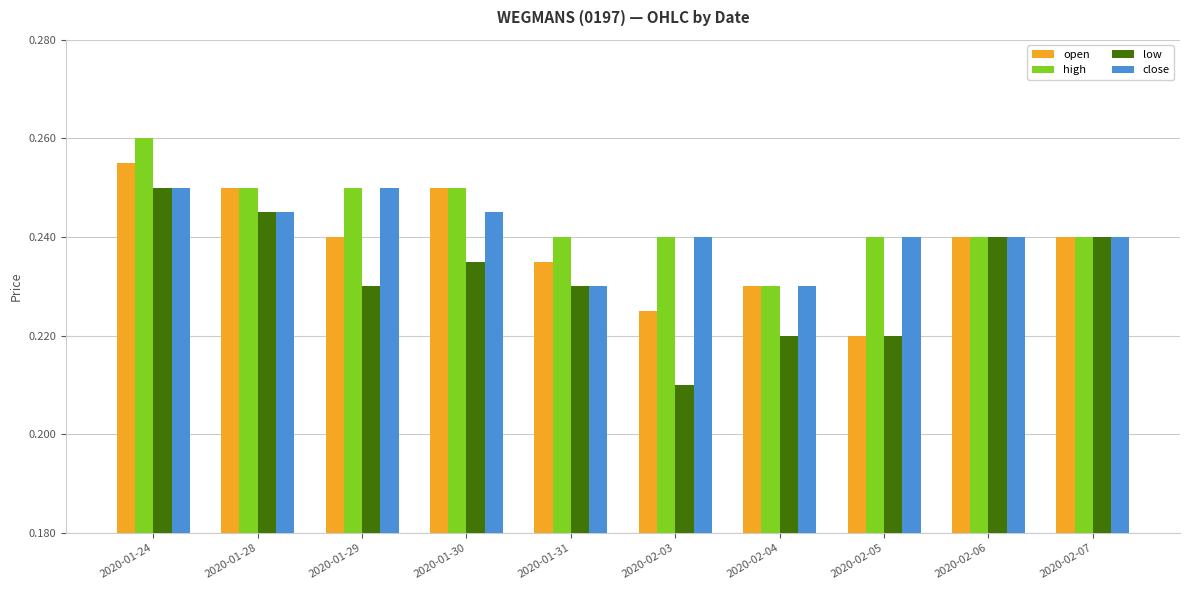

What is the label of the 1st bar from the right?

2020-02-07